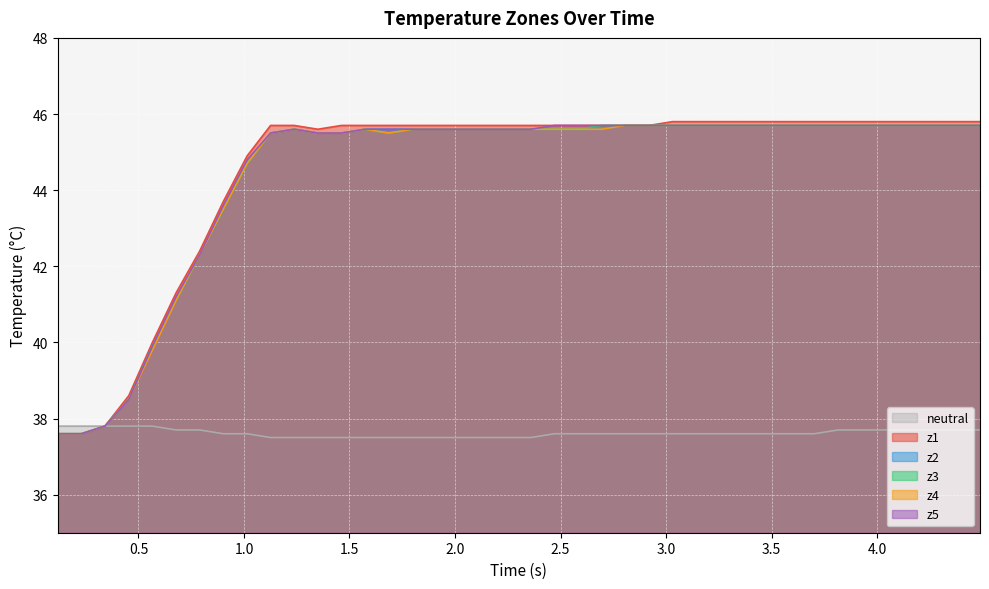

Reading left to right, extract all data points from this chart.

neutral: 37.8	37.8	37.8	37.8	37.8	37.7	37.7	37.6	37.6	37.5	37.5	37.5	37.5	37.5	37.5	37.5	37.5	37.5	37.5	37.5	37.5	37.6	37.6	37.6	37.6	37.6	37.6	37.6	37.6	37.6	37.6	37.6	37.6	37.7	37.7	37.7	37.7	37.7	37.7	37.7
z1: 37.6	37.6	37.8	38.6	40.0	41.3	42.4	43.7	44.9	45.7	45.7	45.6	45.7	45.7	45.7	45.7	45.7	45.7	45.7	45.7	45.7	45.7	45.7	45.7	45.7	45.7	45.8	45.8	45.8	45.8	45.8	45.8	45.8	45.8	45.8	45.8	45.8	45.8	45.8	45.8
z2: 37.6	37.6	37.8	38.5	39.9	41.1	42.3	43.5	44.7	45.5	45.6	45.5	45.5	45.6	45.6	45.6	45.6	45.6	45.6	45.6	45.6	45.6	45.6	45.6	45.7	45.7	45.7	45.7	45.7	45.7	45.7	45.7	45.7	45.7	45.7	45.7	45.7	45.7	45.7	45.7
z3: 37.6	37.6	37.8	38.5	39.9	41.1	42.3	43.5	44.7	45.5	45.6	45.5	45.5	45.6	45.5	45.6	45.6	45.6	45.6	45.6	45.6	45.6	45.6	45.7	45.7	45.7	45.7	45.7	45.7	45.7	45.7	45.7	45.7	45.7	45.7	45.7	45.7	45.7	45.7	45.7
z4: 37.6	37.6	37.8	38.5	39.8	41.1	42.3	43.5	44.7	45.5	45.6	45.5	45.5	45.6	45.5	45.6	45.6	45.6	45.6	45.6	45.6	45.6	45.6	45.6	45.7	45.7	45.7	45.7	45.7	45.7	45.7	45.7	45.7	45.7	45.7	45.7	45.7	45.7	45.7	45.7
z5: 37.6	37.6	37.8	38.5	39.9	41.2	42.3	43.6	44.8	45.5	45.6	45.5	45.5	45.6	45.6	45.6	45.6	45.6	45.6	45.6	45.6	45.7	45.7	45.7	45.7	45.7	45.7	45.7	45.7	45.7	45.7	45.7	45.7	45.7	45.7	45.7	45.7	45.7	45.7	45.7